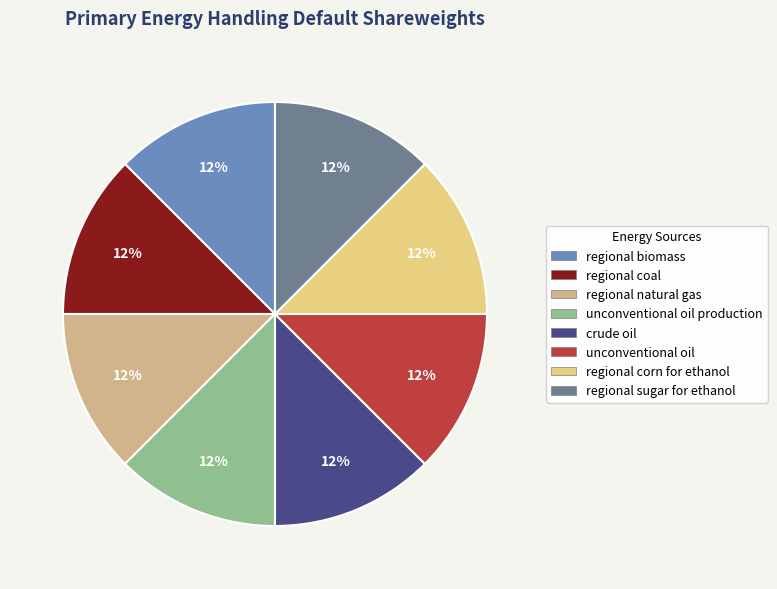

How many segments does this pie chart have?

8